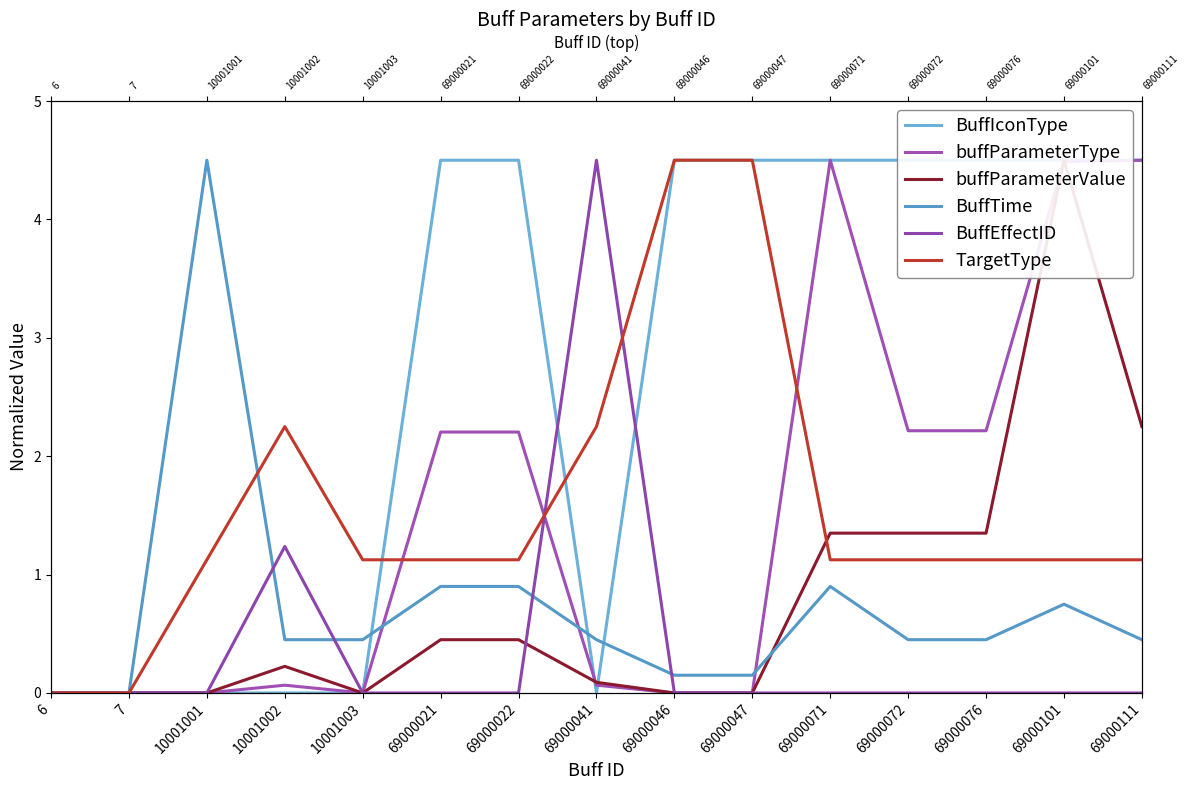

True or false: buffParameterValue and BuffIconType cross at least once.

True